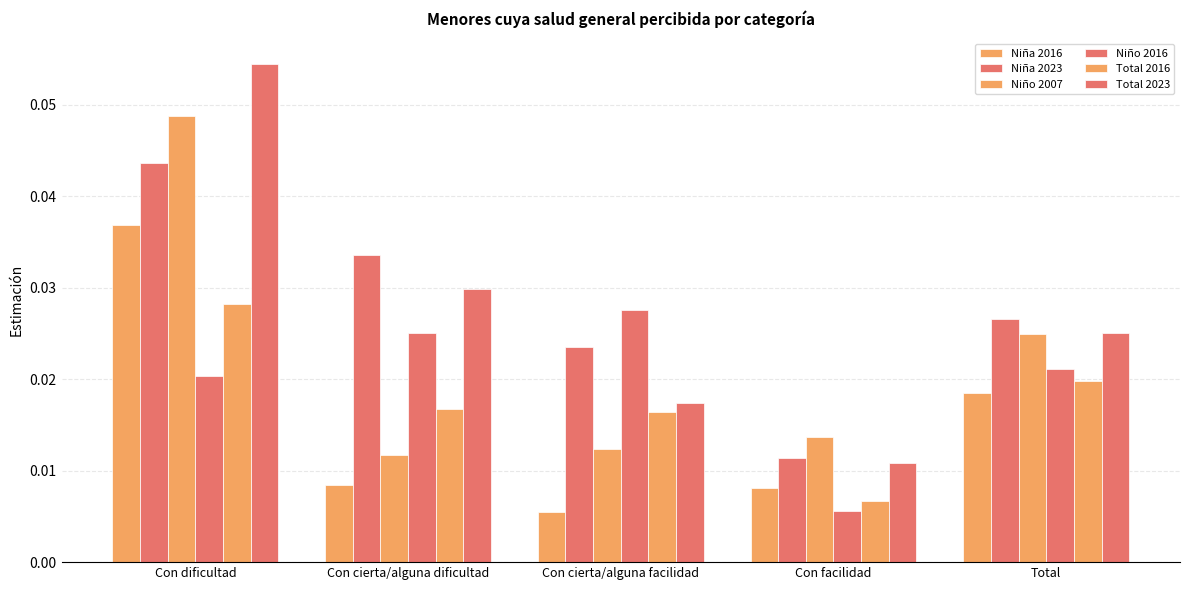

At Con facilidad, list the series in order from smallest to largest.

Niño 2016, Total 2016, Niña 2016, Total 2023, Niña 2023, Niño 2007